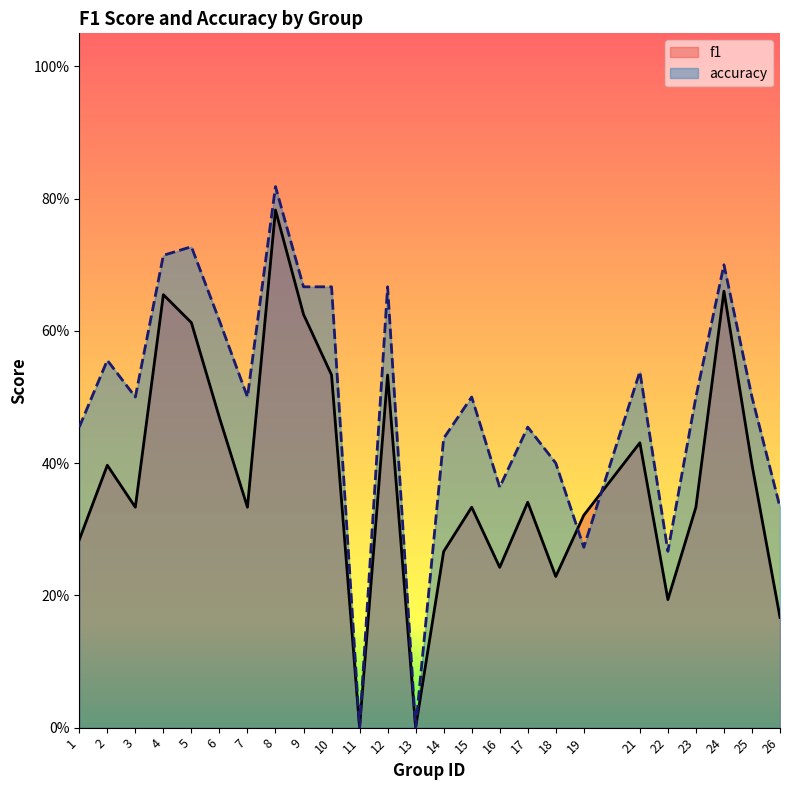

What is the highest value of the f1 series?

0.8